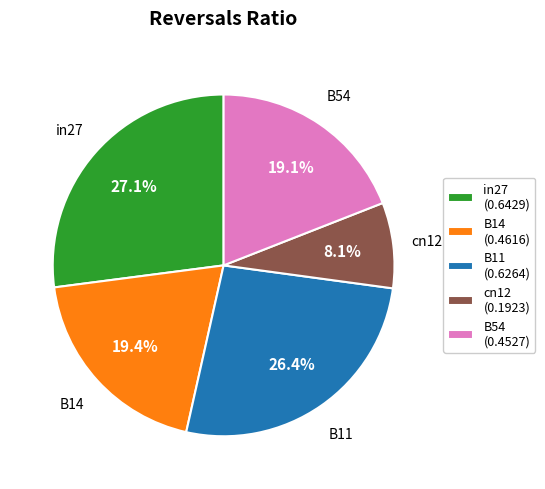

To the nearest percent, what percentage of the pie is cn12?

8%